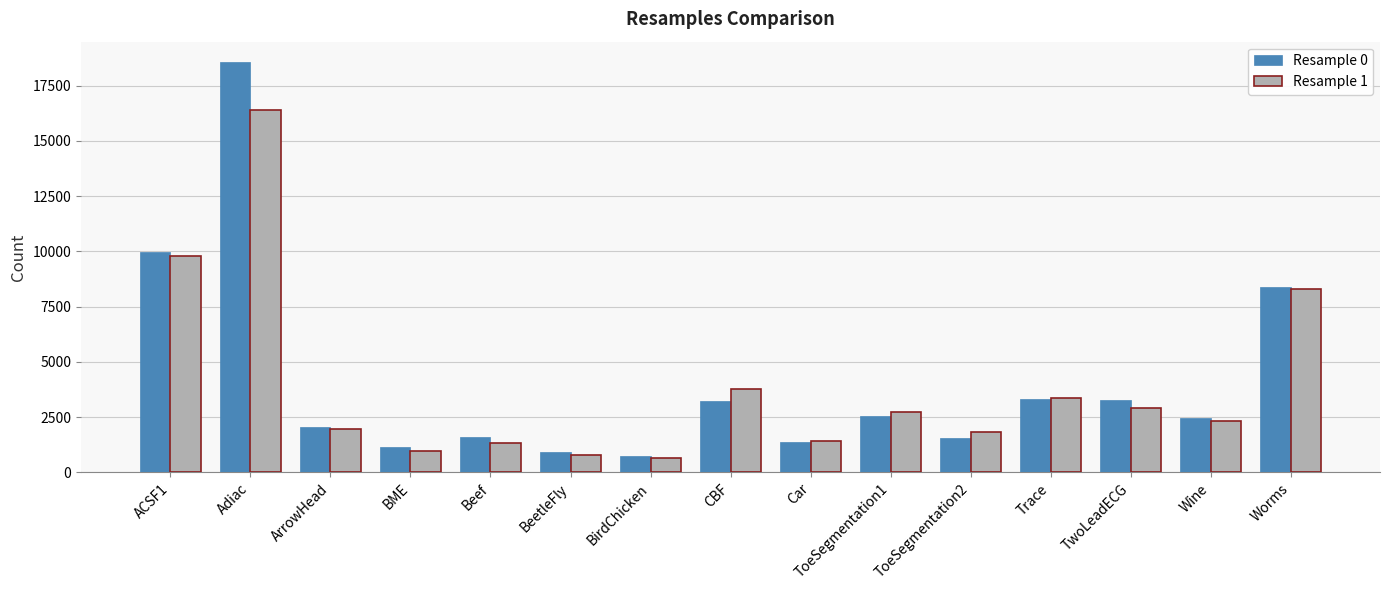

What is the total value across all series at Adiac?

34956